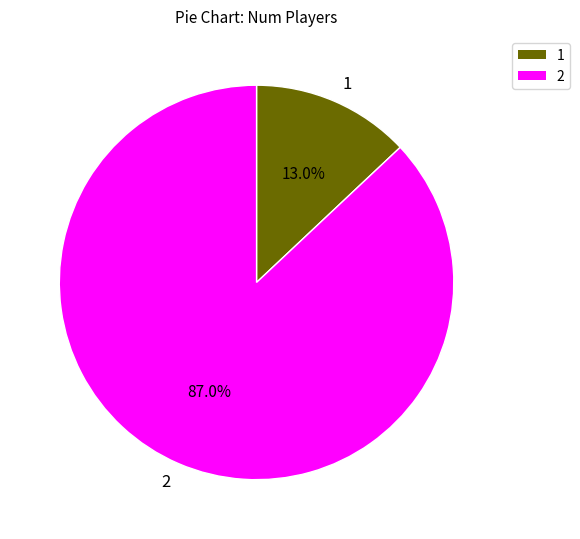

What percentage is NOT represented by 2?

13.0%